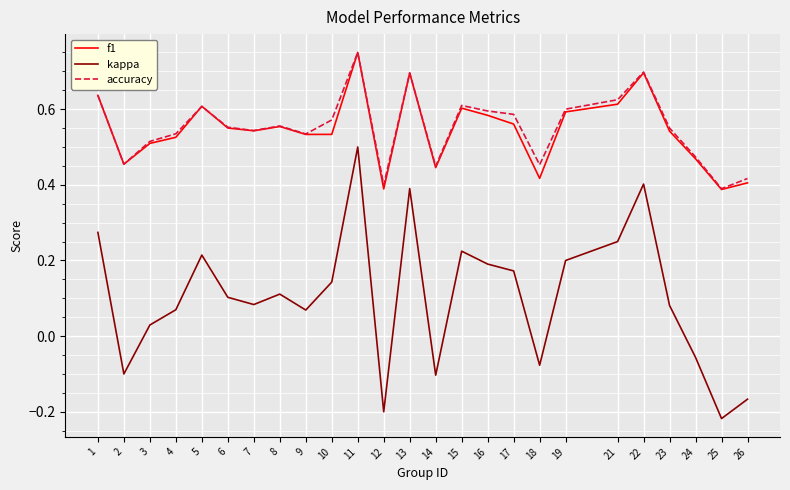

True or false: accuracy and kappa intersect in this chart.

False